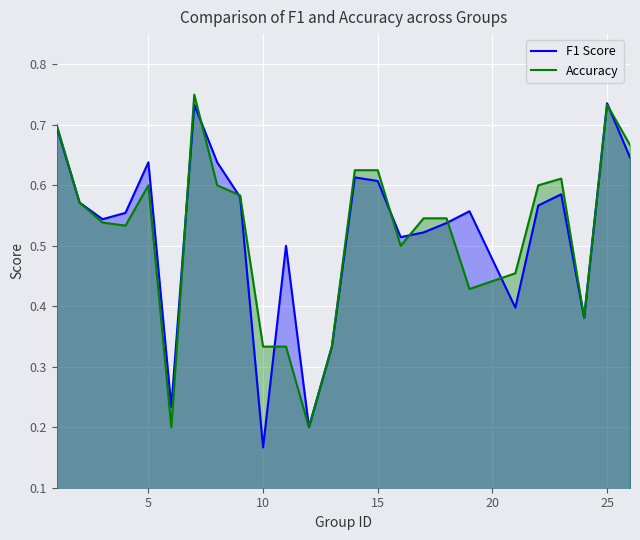

Which label corresponds to the smallest value in the chart?

10